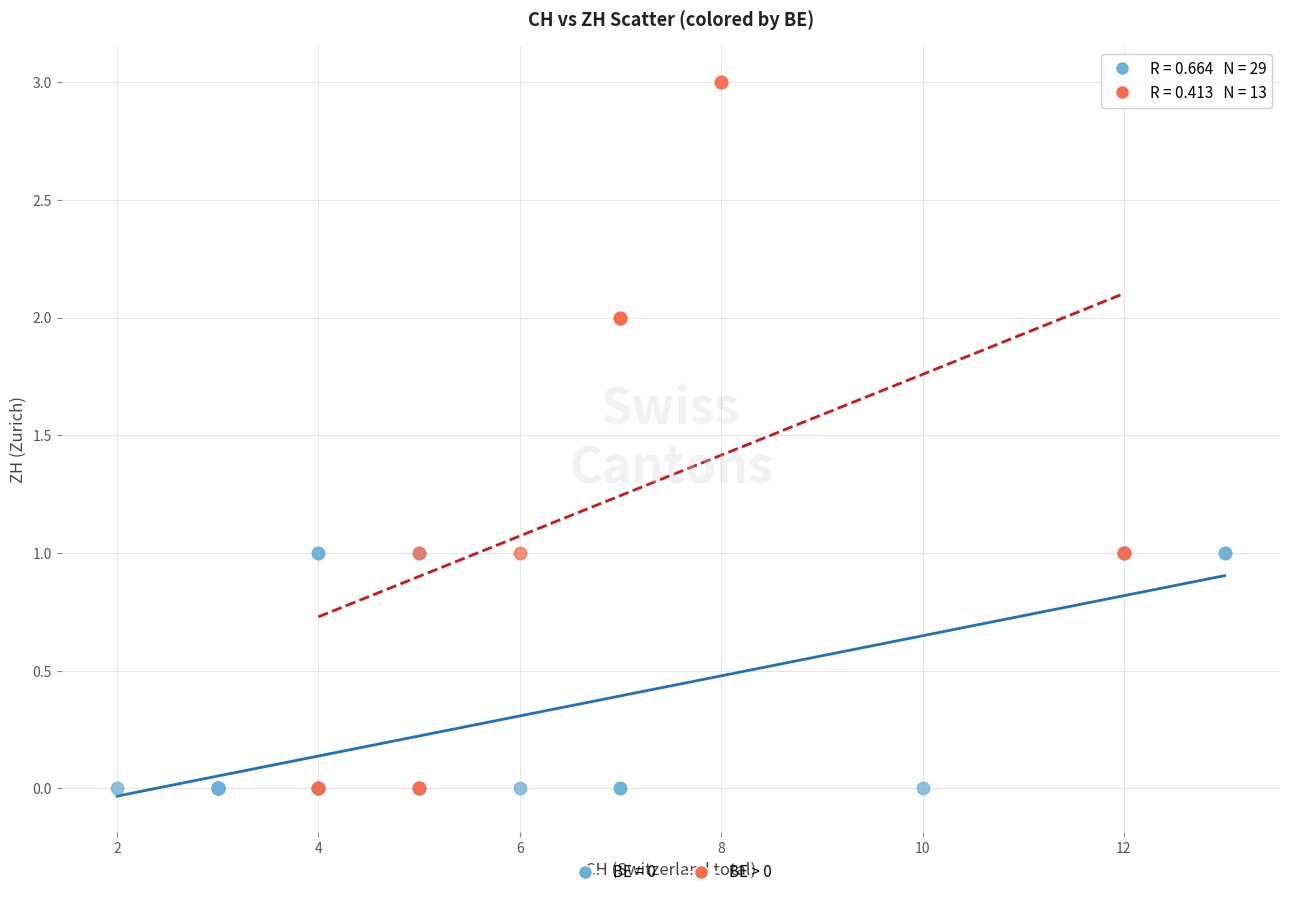

Which series has the widest spread of Y values?

BE > 0